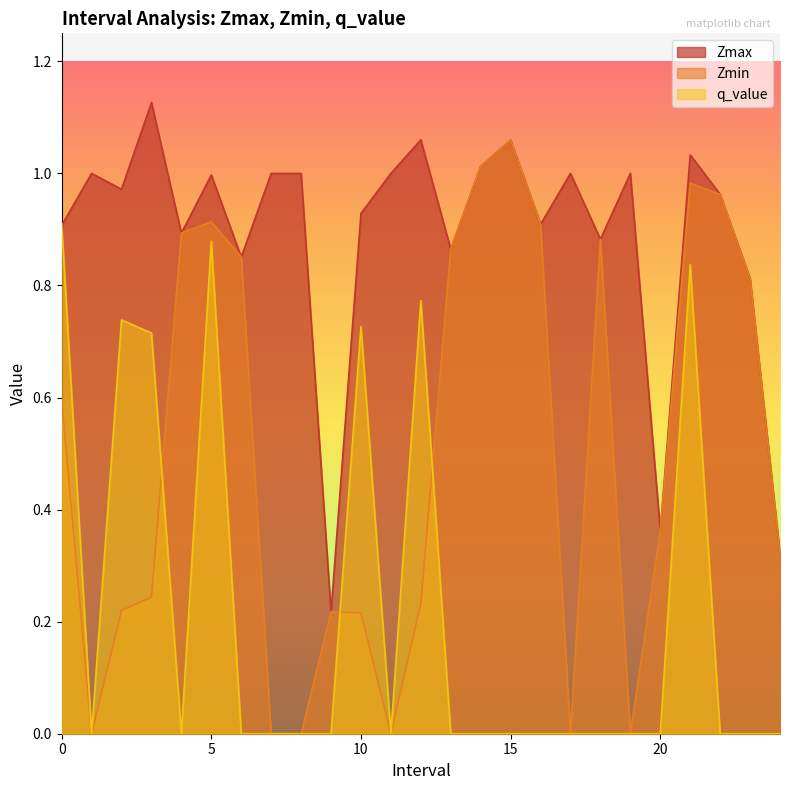

Between 8.0 and 19.0, which is larger?

8.0